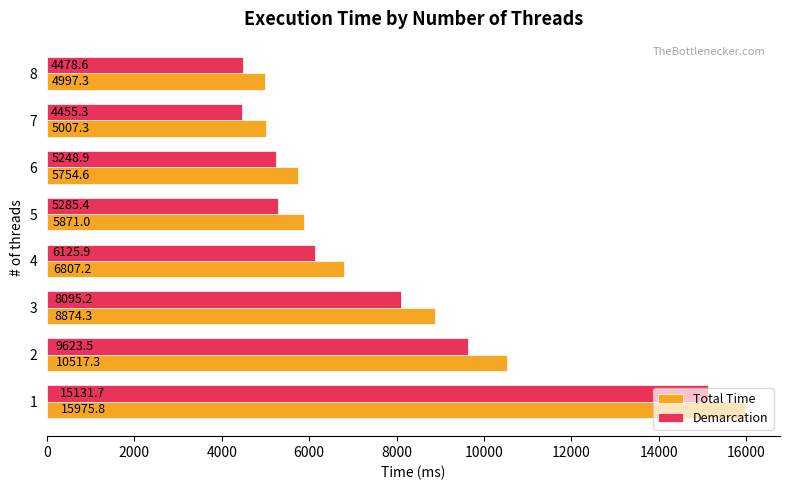

Is the value of Demarcation at 4 greater than the value of Total Time at 3?

No